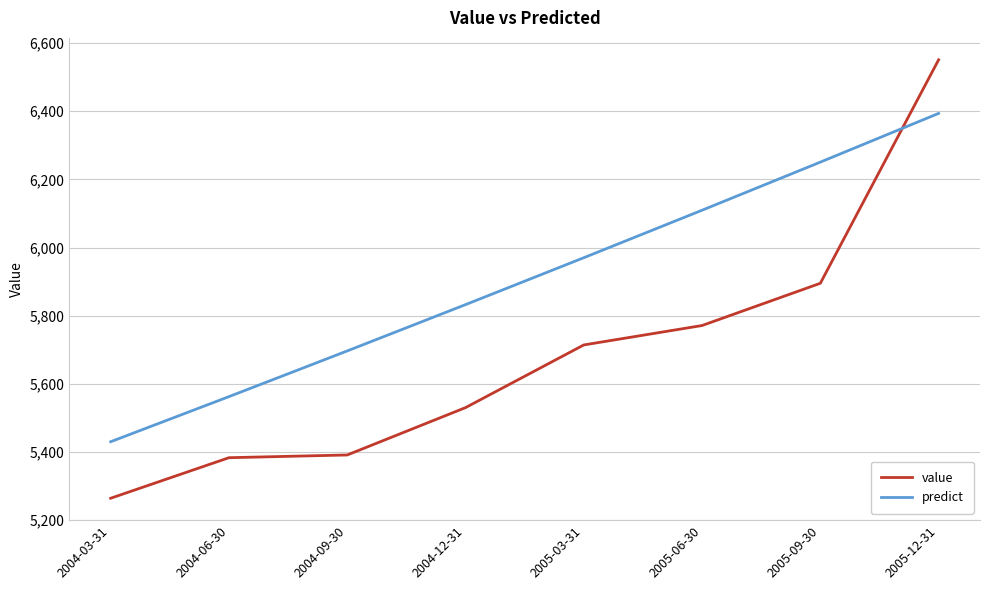

At which label does value reach its minimum?

2004-03-31